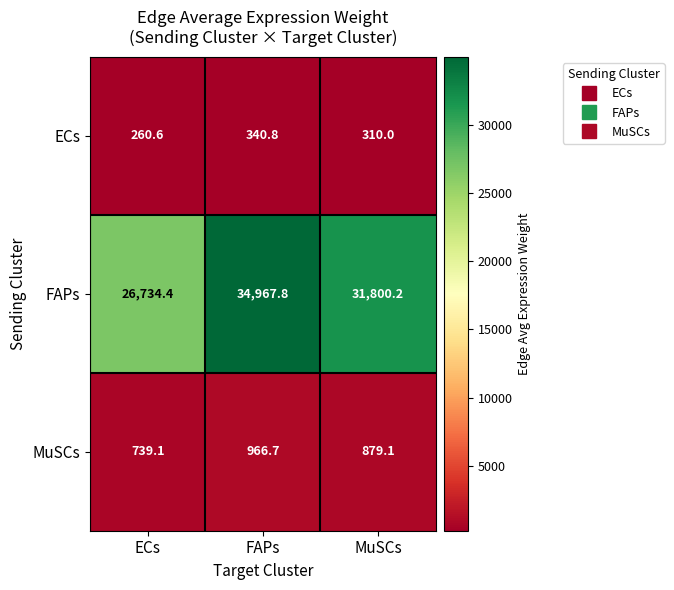

How many categories are shown in the chart?

3